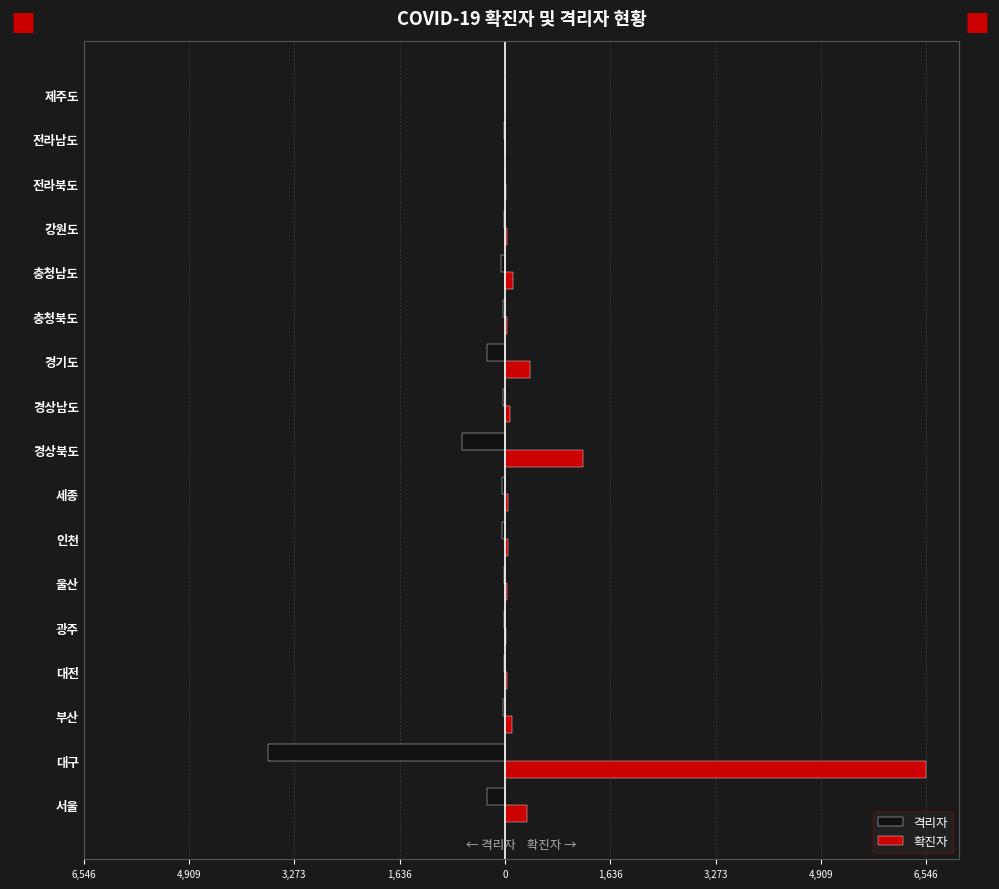

List the series in order of their peak value, highest first.

확진자, 격리자